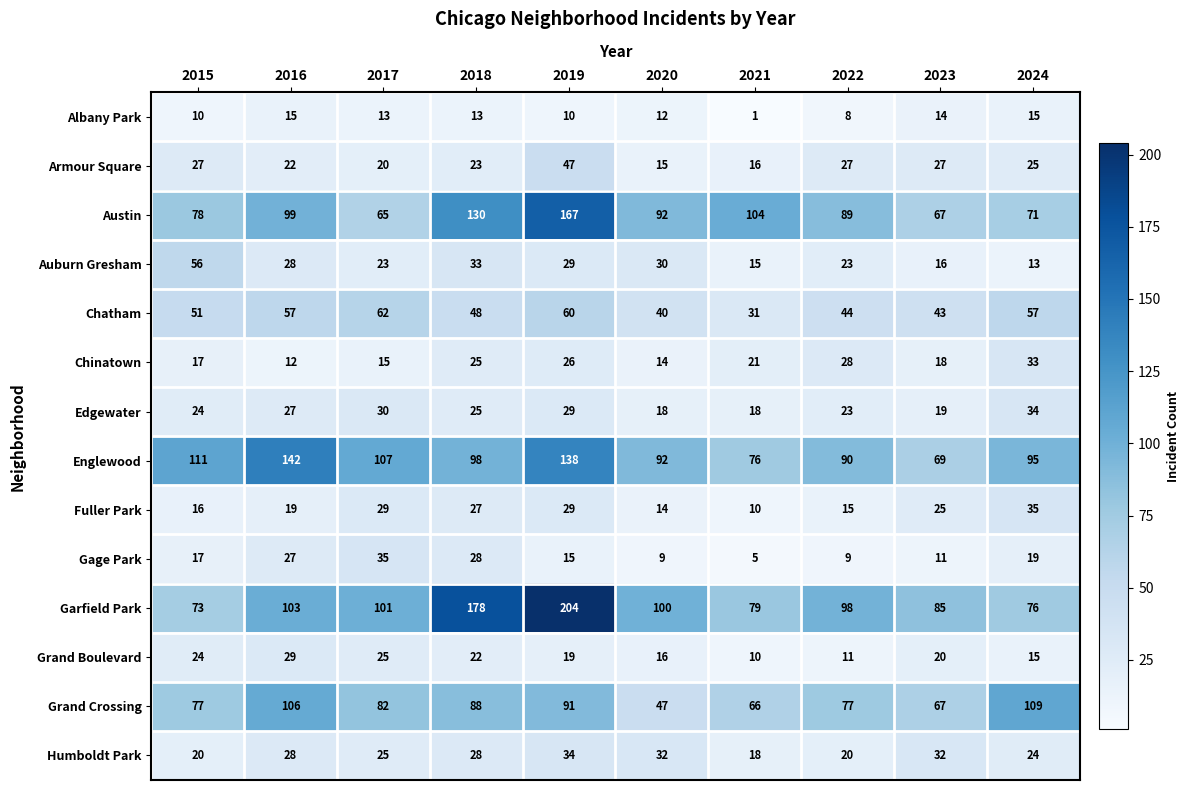

Which series has the largest total across all categories?

Garfield Park